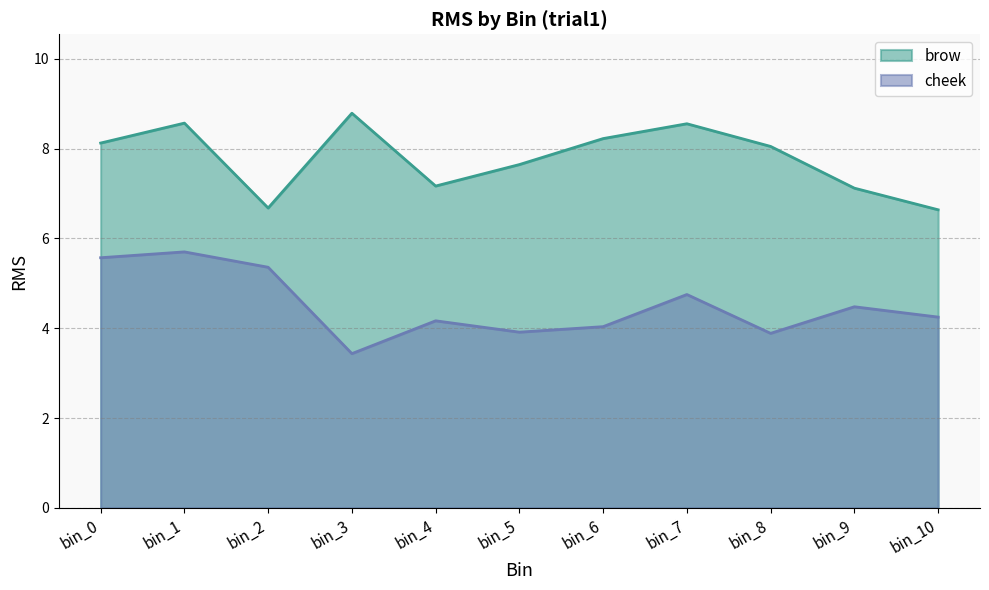

True or false: brow has a value of 8.6 at bin_1.

True